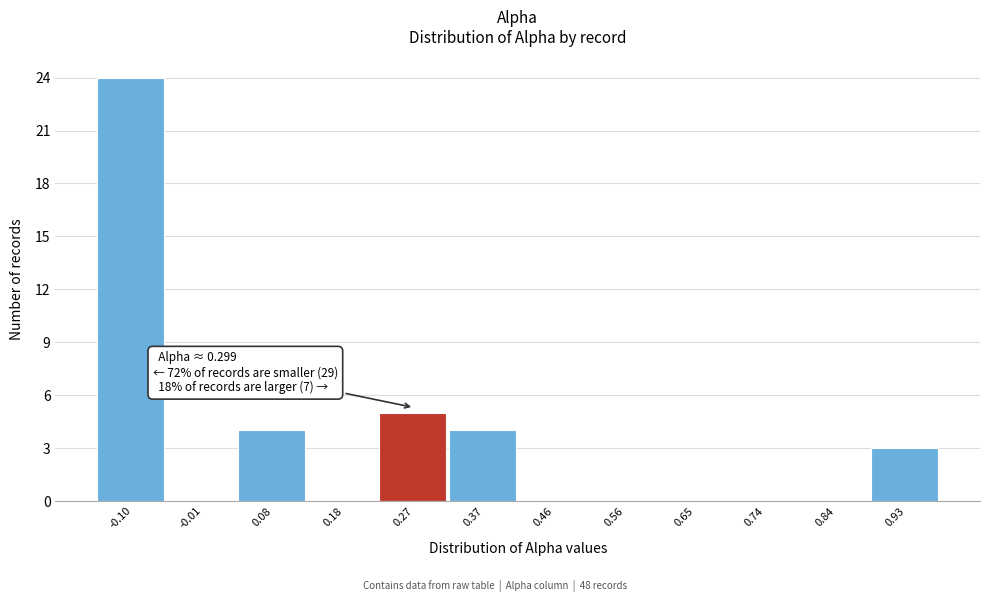

Which range on the x-axis has the tallest bar?

-0.15 to -0.06